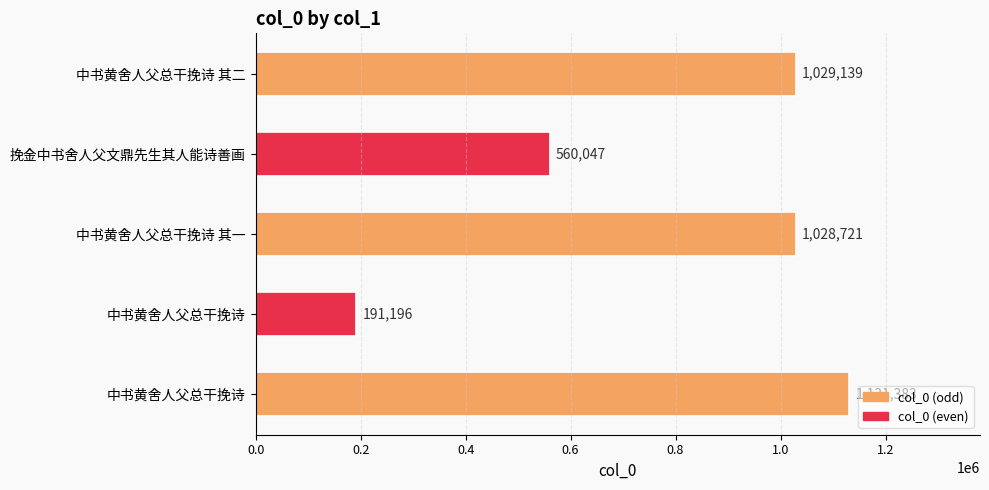

How many data points are less than 1028721?

2